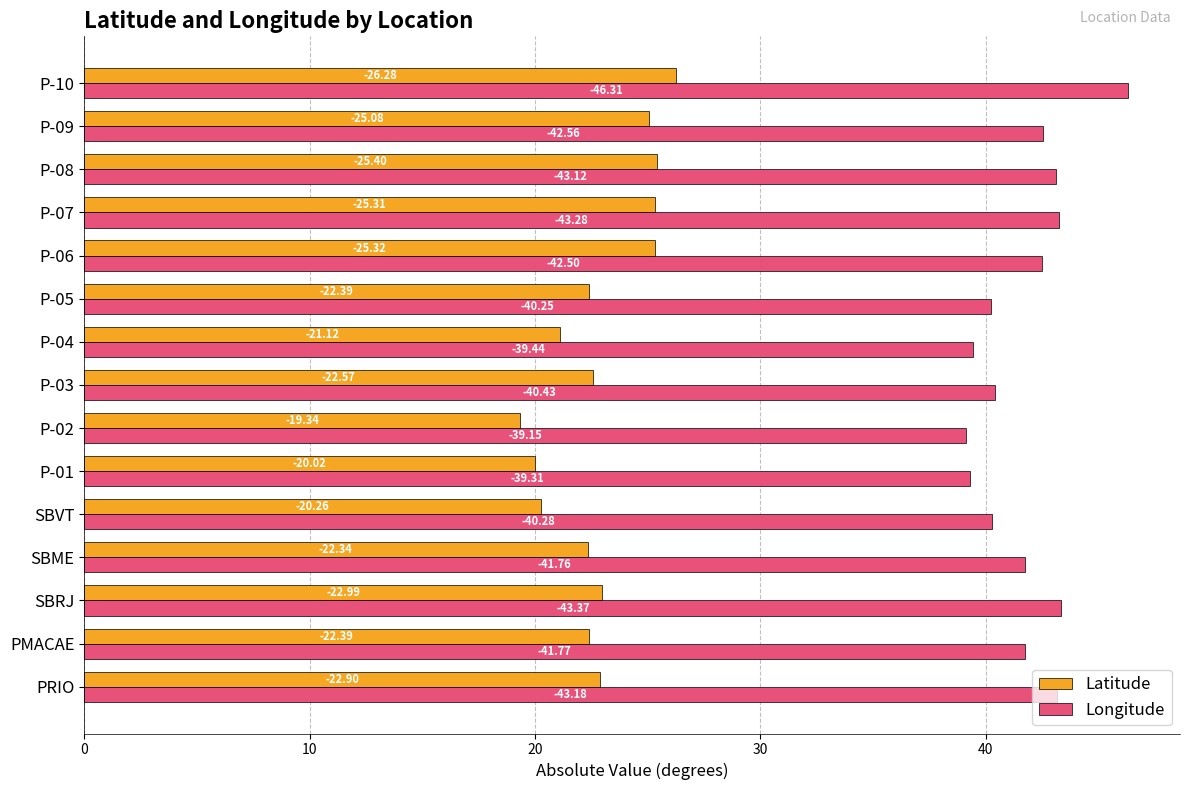

Reading left to right, what are all the values shown in this chart?

Latitude: 22.9	22.4	23.0	22.3	20.3	20.0	19.3	22.6	21.1	22.4	25.3	25.3	25.4	25.1	26.3
Longitude: 43.2	41.8	43.4	41.8	40.3	39.3	39.2	40.4	39.4	40.3	42.5	43.3	43.1	42.6	46.3